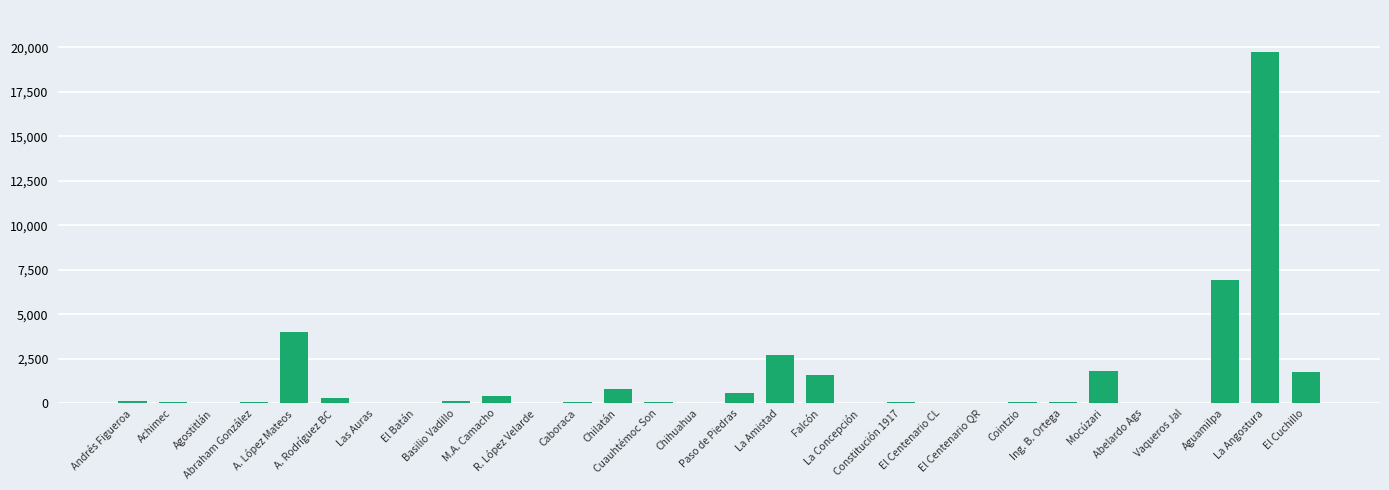

What is the sum of all values?

41707.2